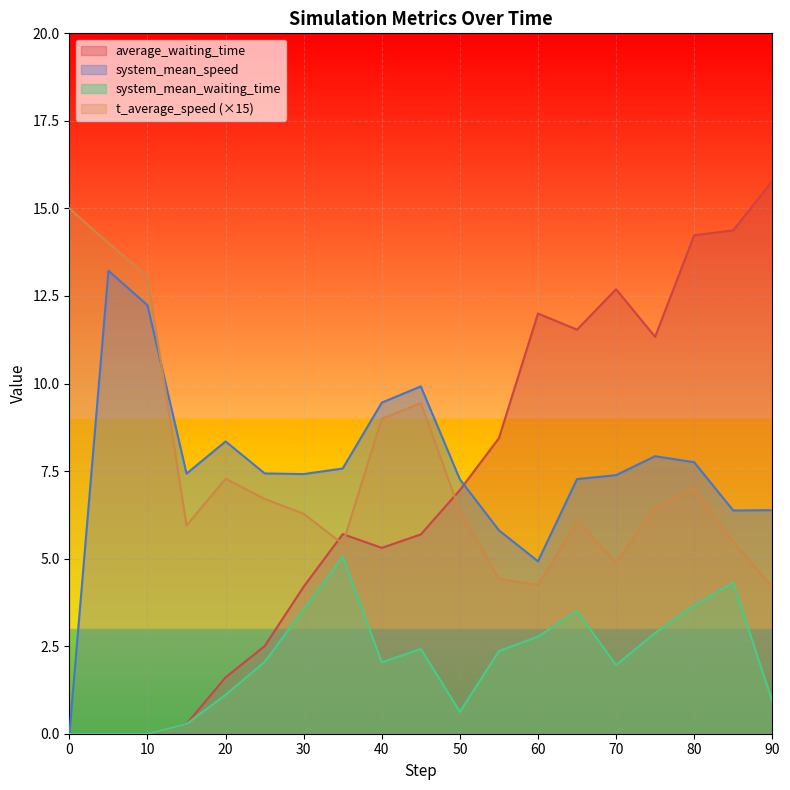

At which category does system_mean_speed reach its first local valley?

15